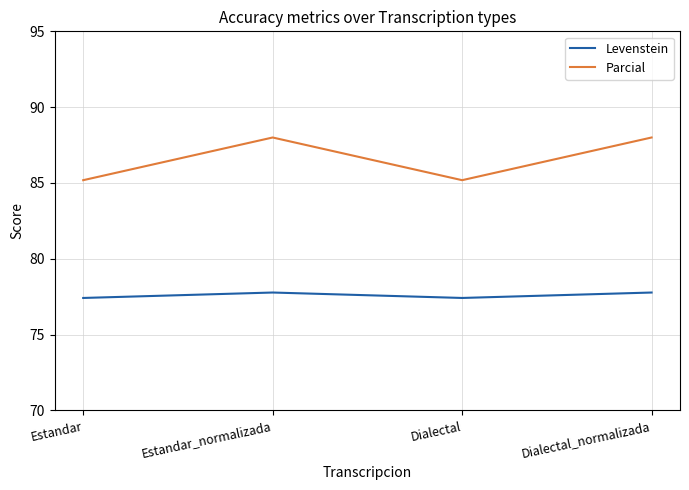

At how many categories does at least one series exceed 86?

2